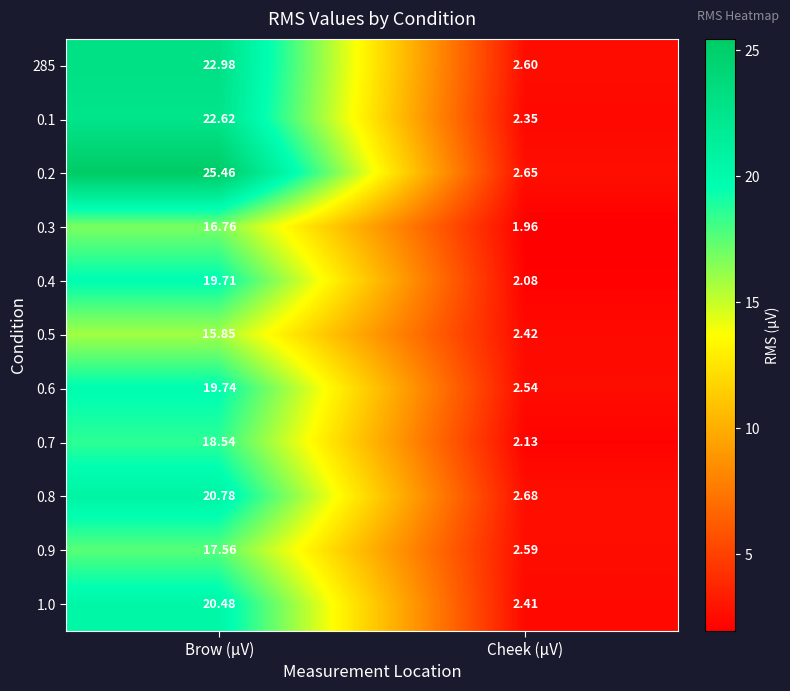

Which category has the lowest value in the 0.7 series?

Cheek (µV)